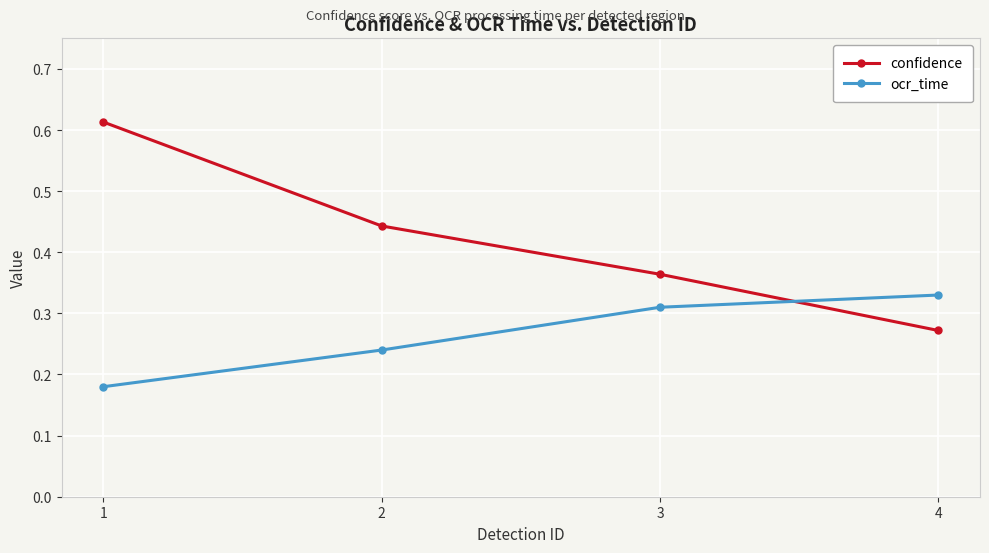

Between 1 and 4, which series saw the biggest shift?

confidence